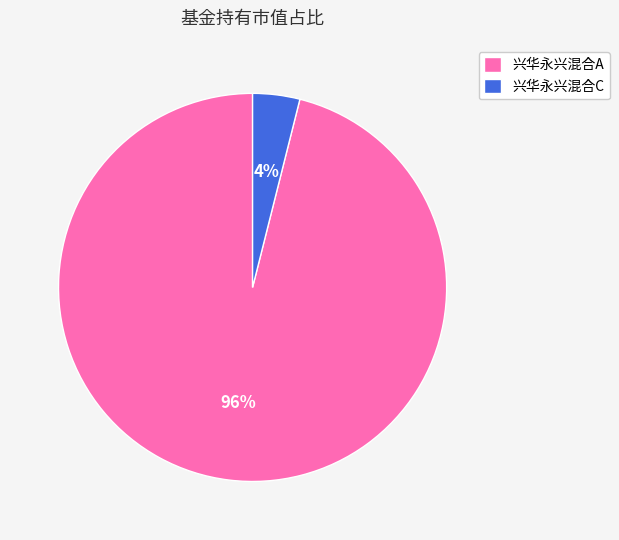

Which category accounts for the majority?

兴华永兴混合A